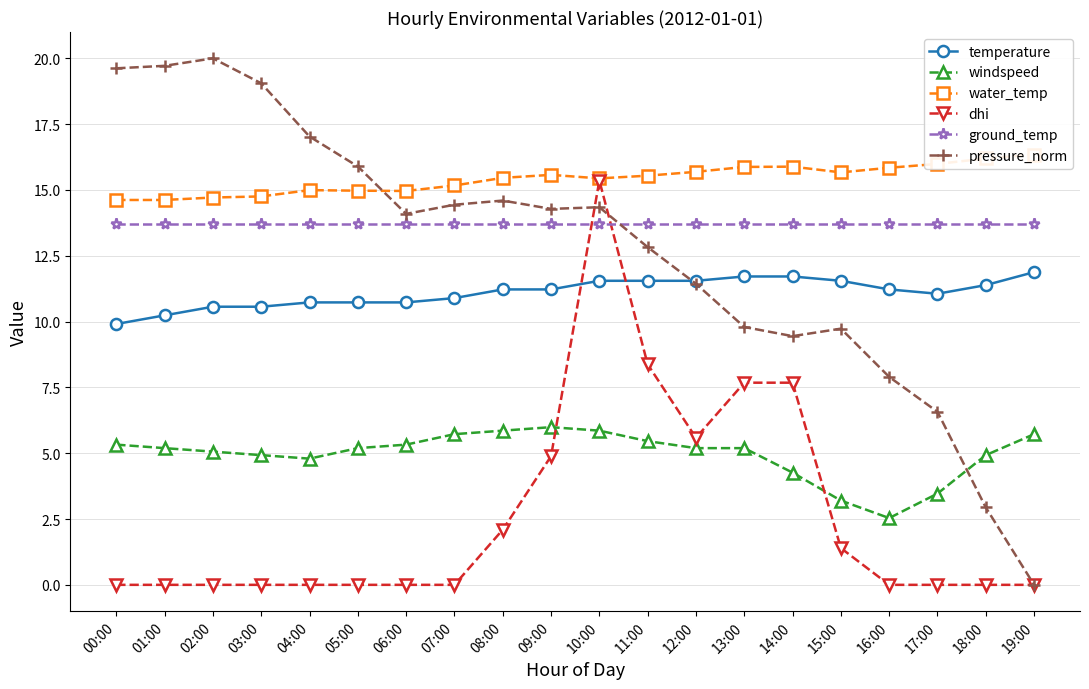

What value does the pressure_norm series have at 07:00?

14.4